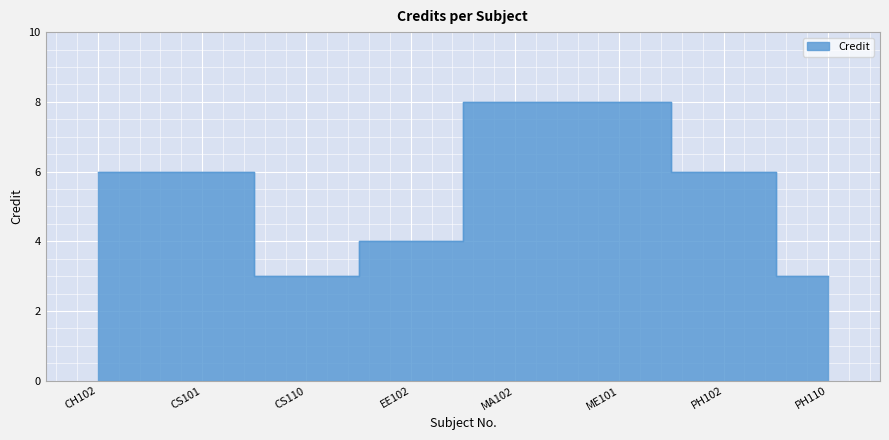

List the labels in order of value, smallest first.

CS110, PH110, EE102, CH102, CS101, PH102, MA102, ME101